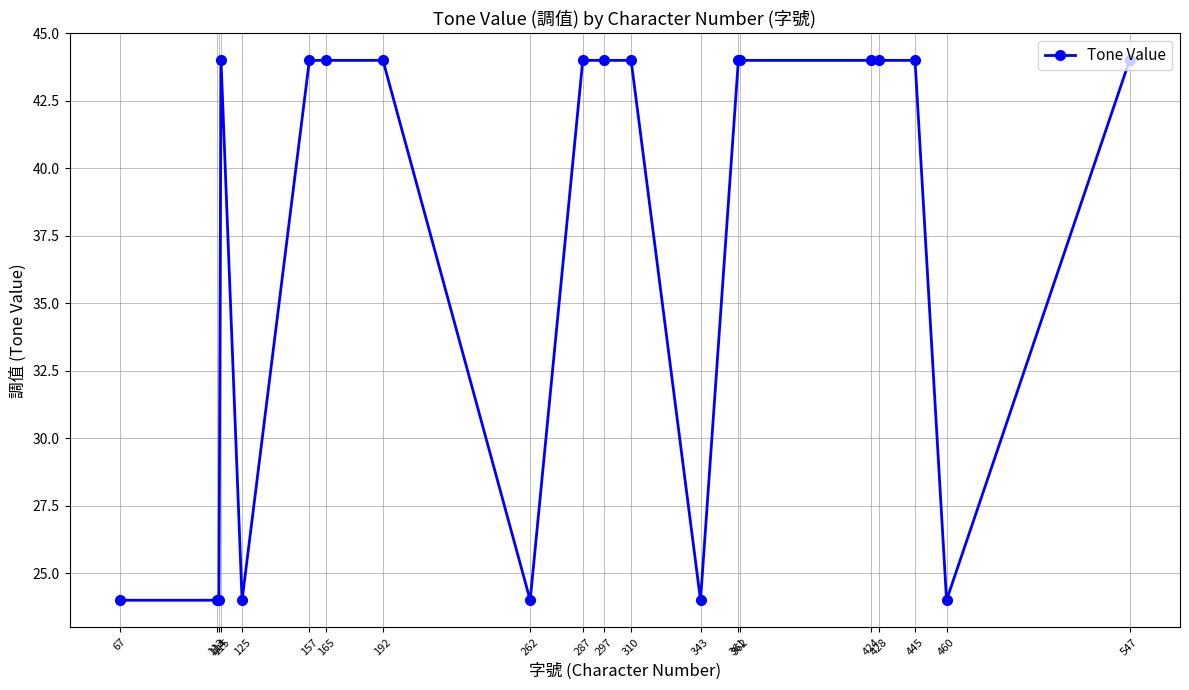

What is the greatest value displayed?

44